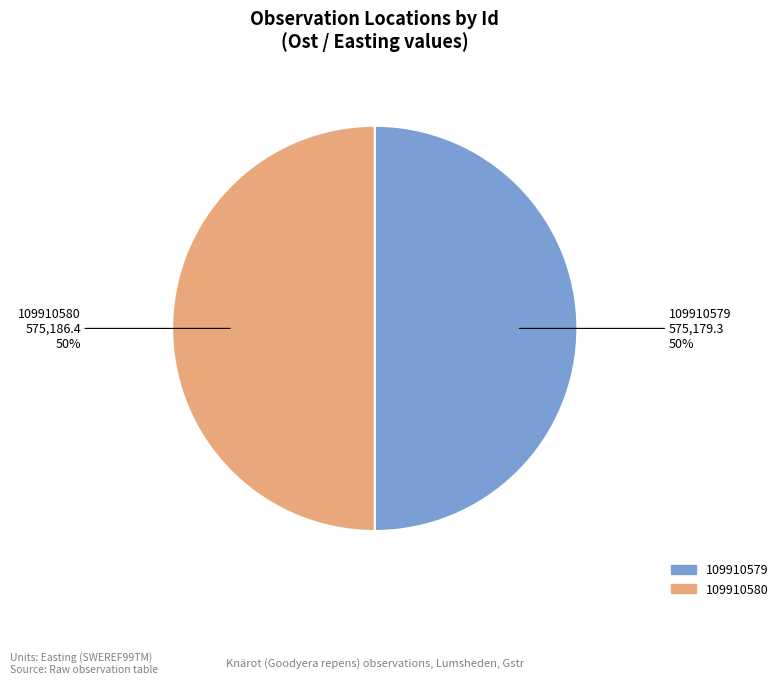

What percentage is the 109910579 slice, to the nearest percent?

50%